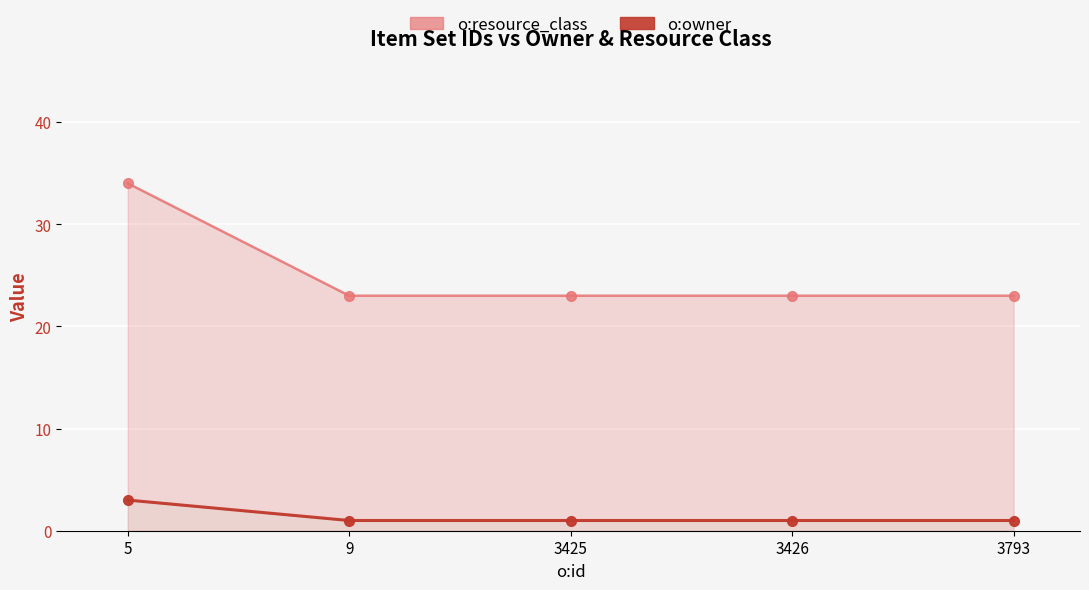

The o:resource_class line series shows 34 at 5. True or false?

True